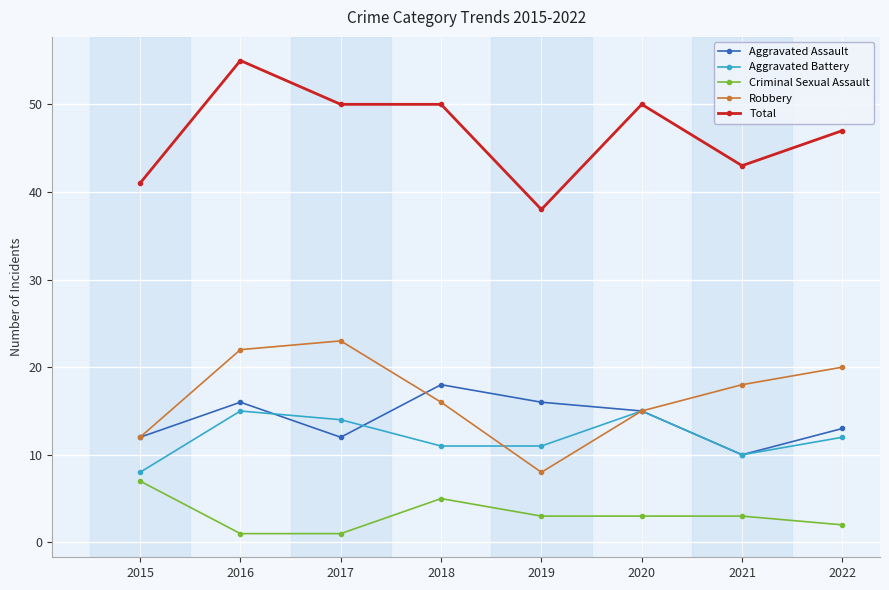

List the series in order of their peak value, highest first.

Total, Robbery, Aggravated Assault, Aggravated Battery, Criminal Sexual Assault